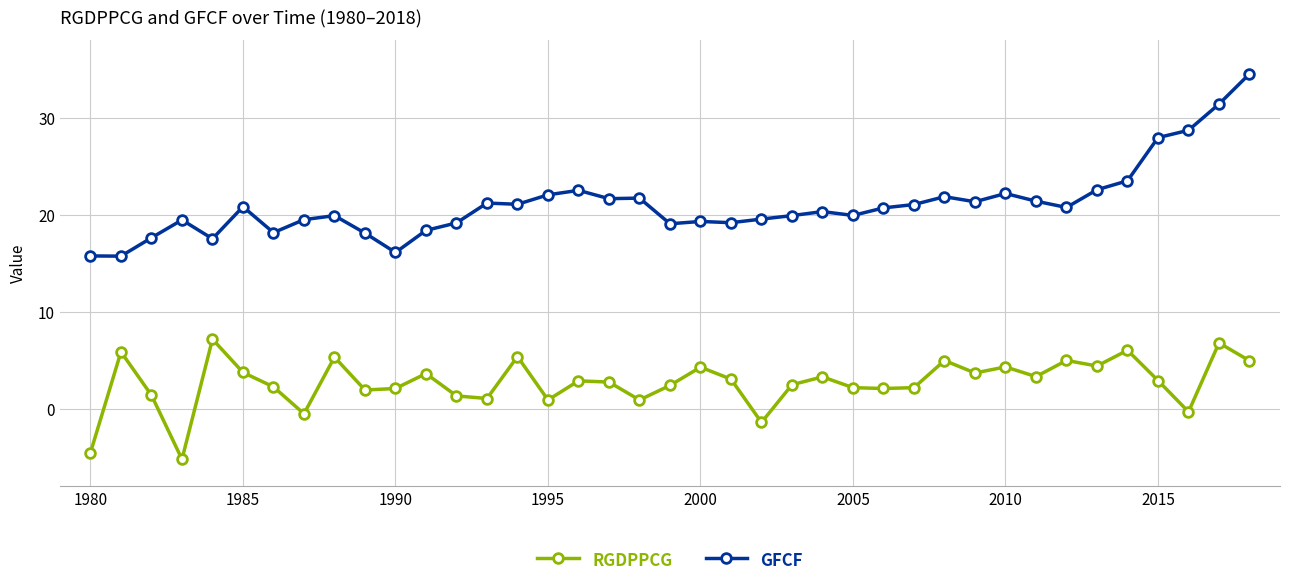

What is the value of the GFCF point at the 1st from the left?

15.8